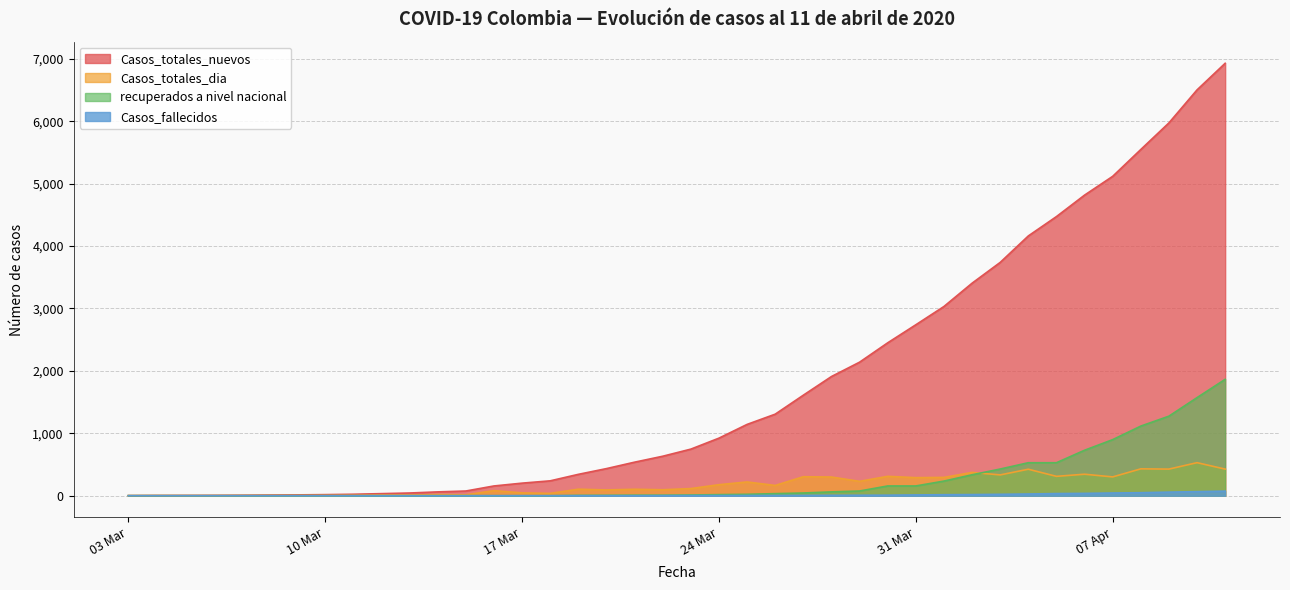

True or false: Casos_totales_dia and Casos_totales_nuevos cross at least once.

False